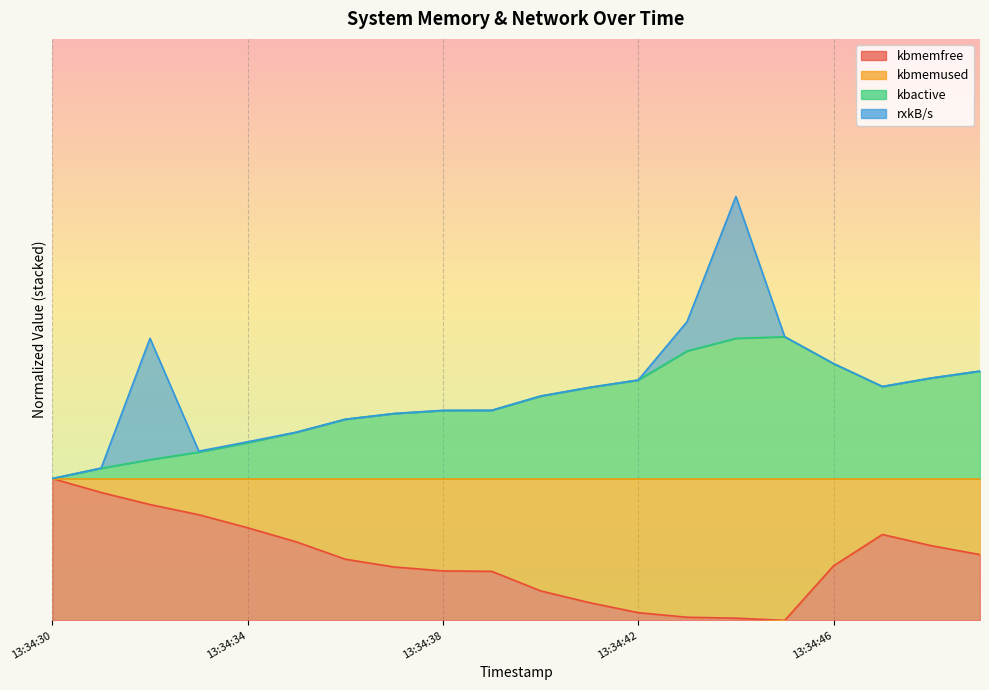

Which series has the largest total across all categories?

kbactive